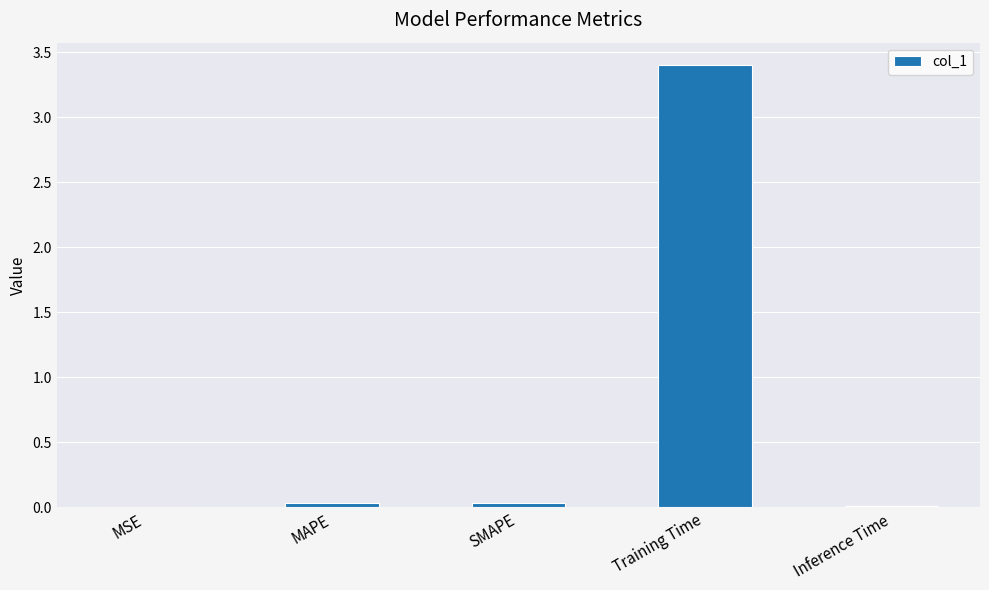

At which category does the chart reach its peak across all series?

Training Time